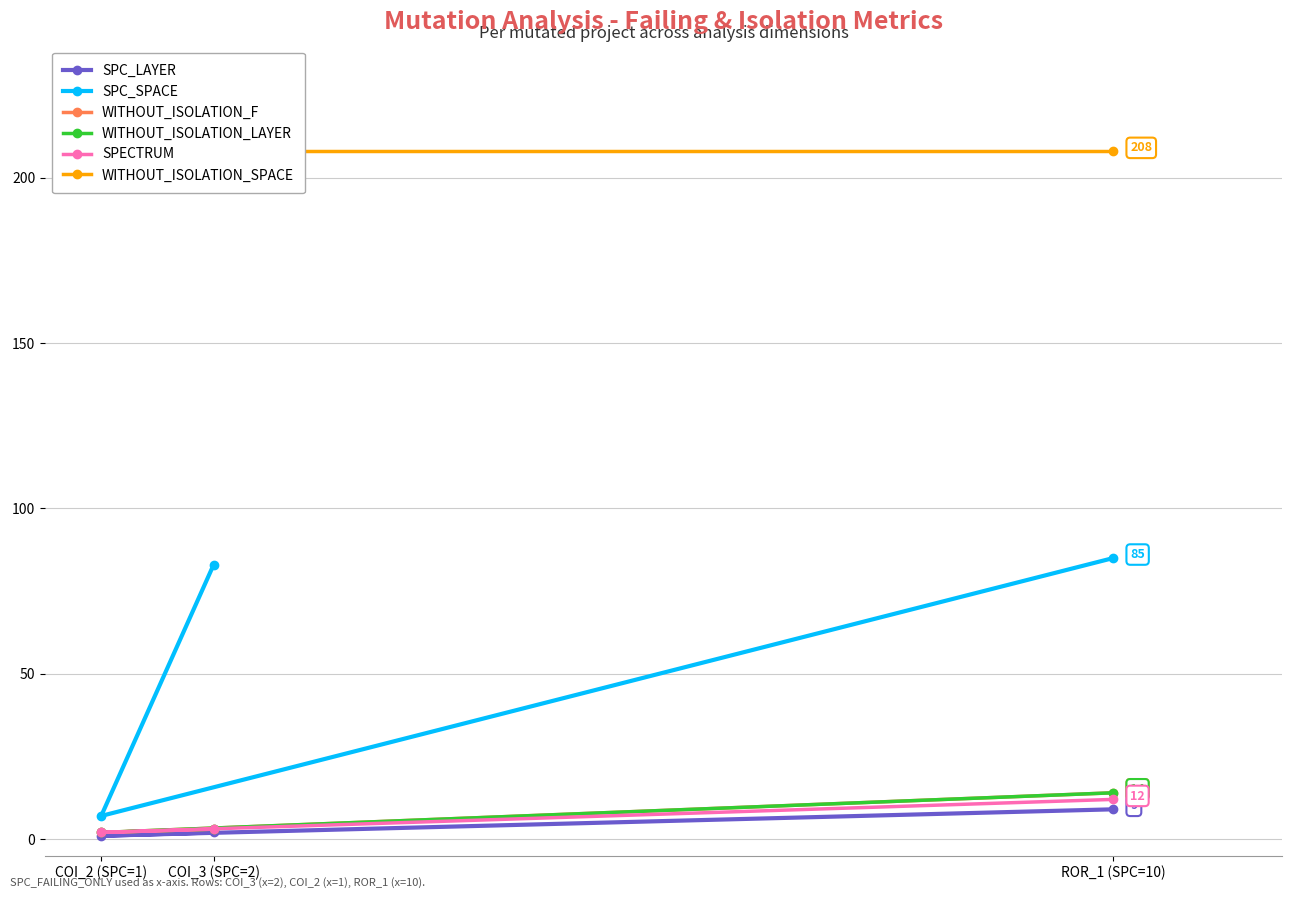

Which series has the widest spread of values?

SPC_SPACE